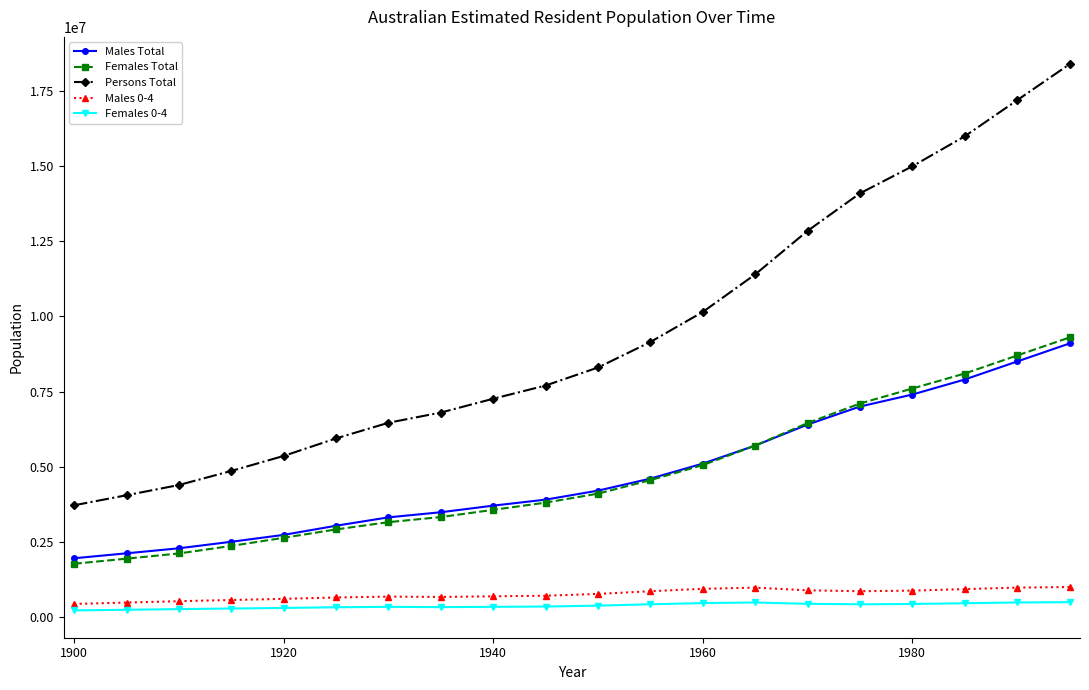

What are all the series names shown in the legend?

Males Total, Females Total, Persons Total, Males 0-4, Females 0-4